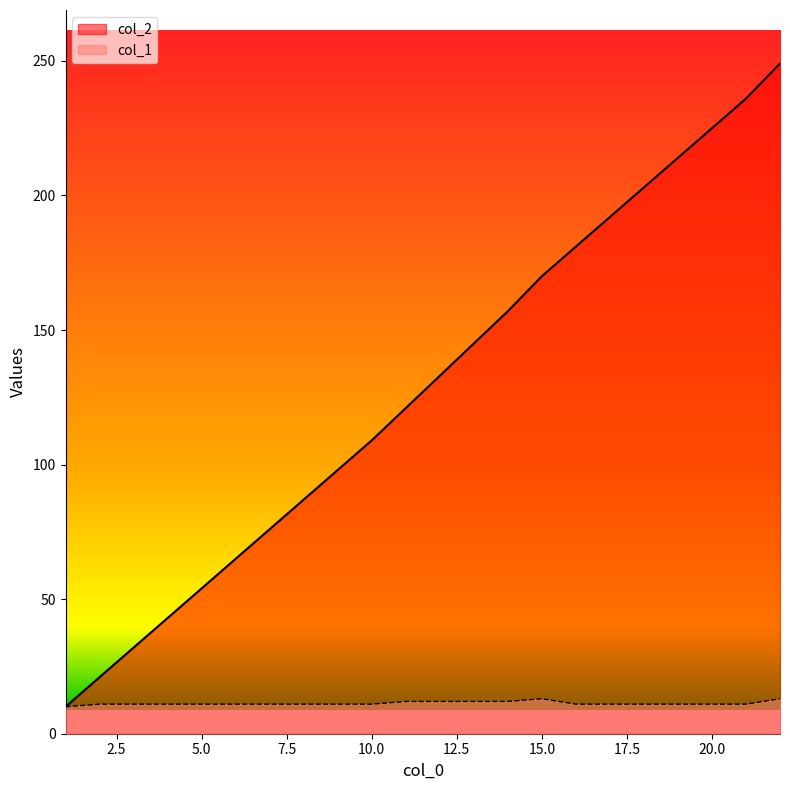

What is the value of the col_2 point at the 22nd from the left?

249